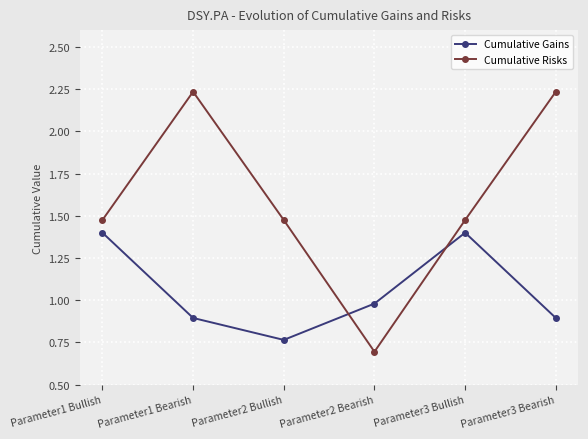

At Parameter2 Bearish, list the series in order from smallest to largest.

Cumulative Risks, Cumulative Gains